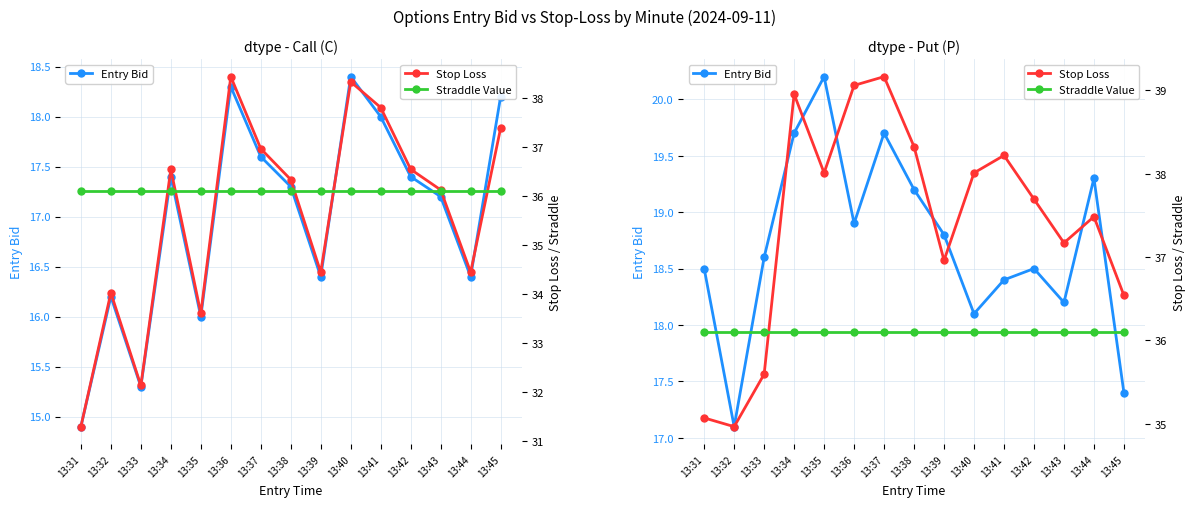

Rank the series at 13:35 from lowest to highest value.

Entry Bid, Straddle Value, Stop Loss